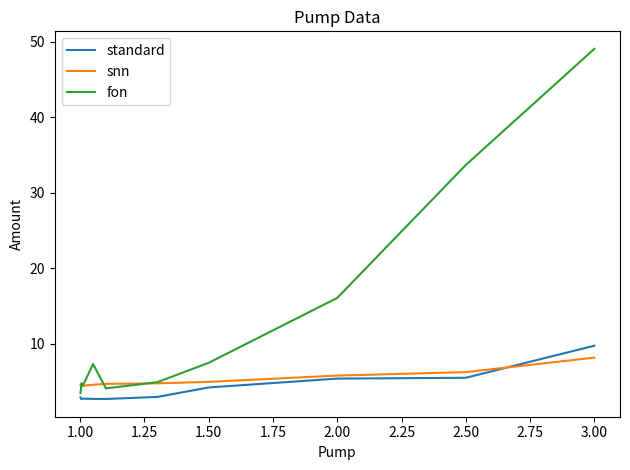

True or false: fon and standard cross at least once.

False